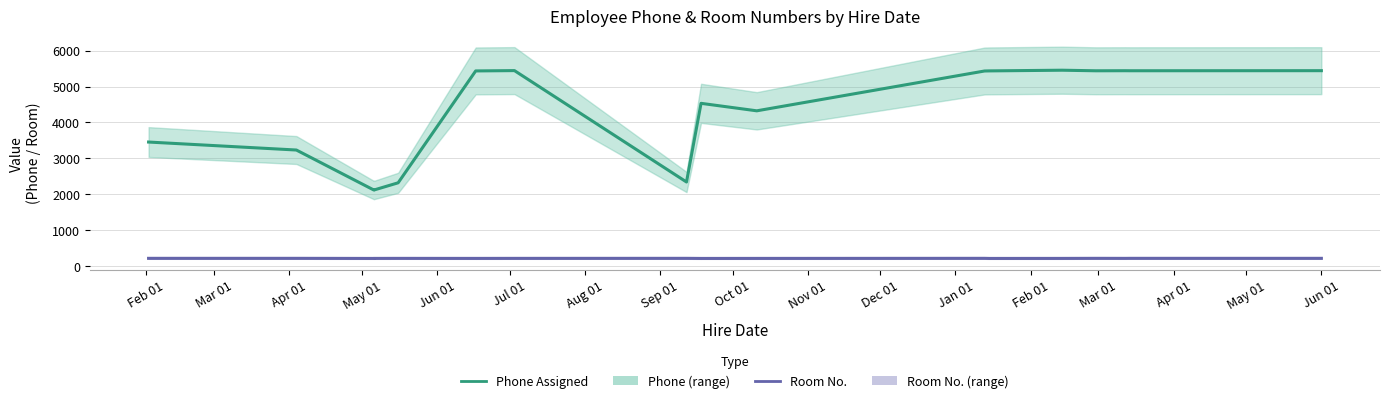

The Phone Assigned series shows 9374 at Jan 01. True or false?

False